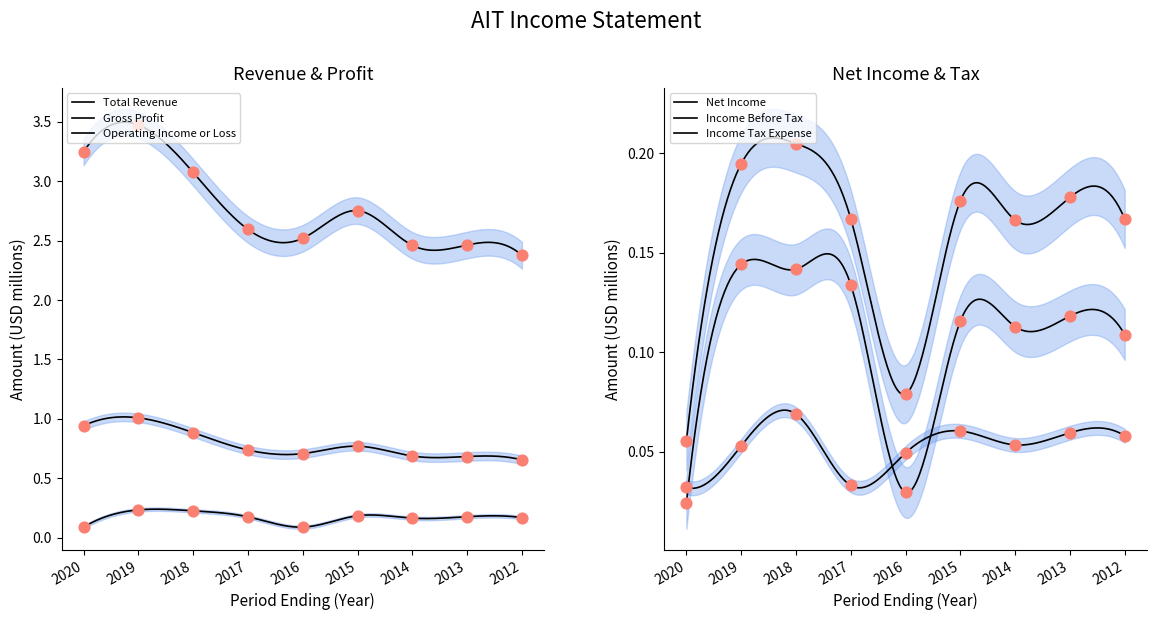

Which series reaches the minimum Y coordinate?

Net Income